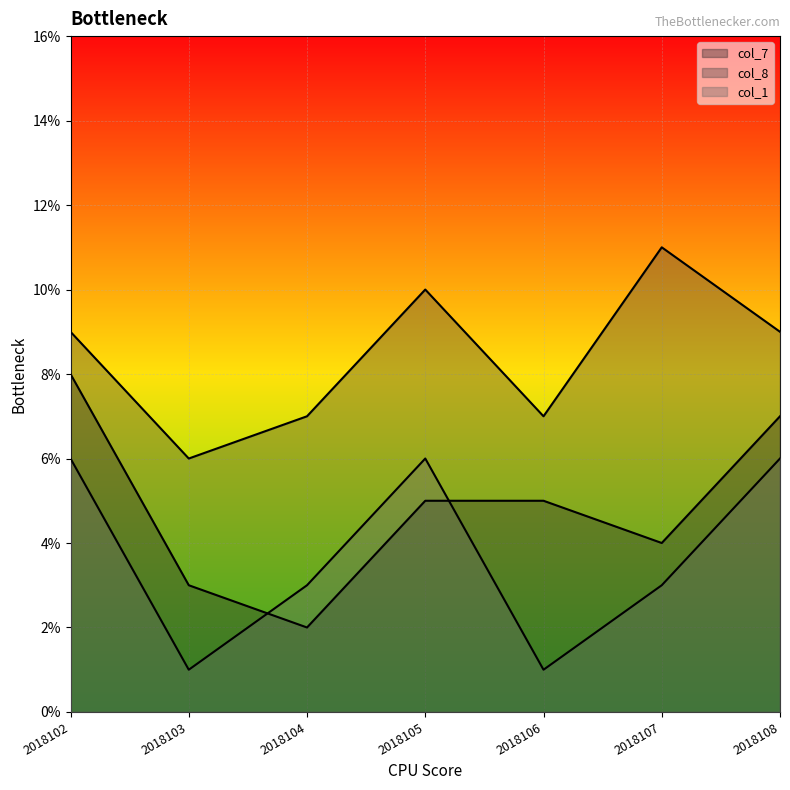

The value of col_7 at 2018103 is 3. True or false?

True